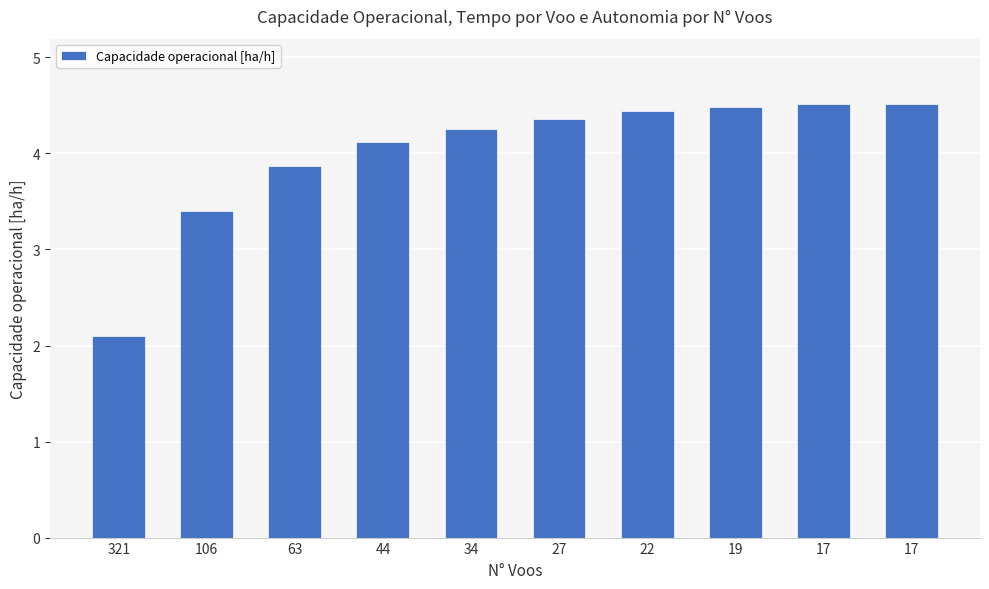

The chart shows a value of 4.4 at 22. True or false?

True